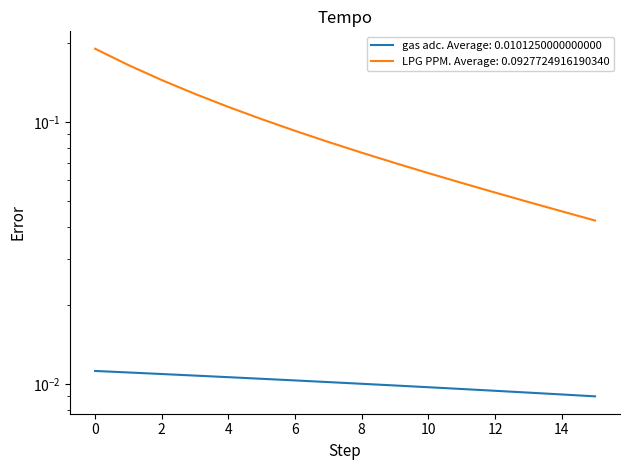

What is the sum of all values?

0.2